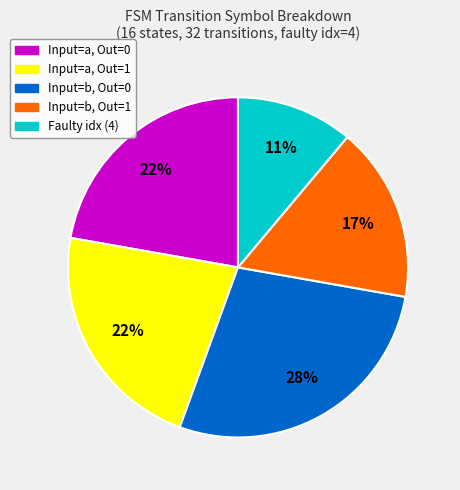

Does any single category account for the majority?

No